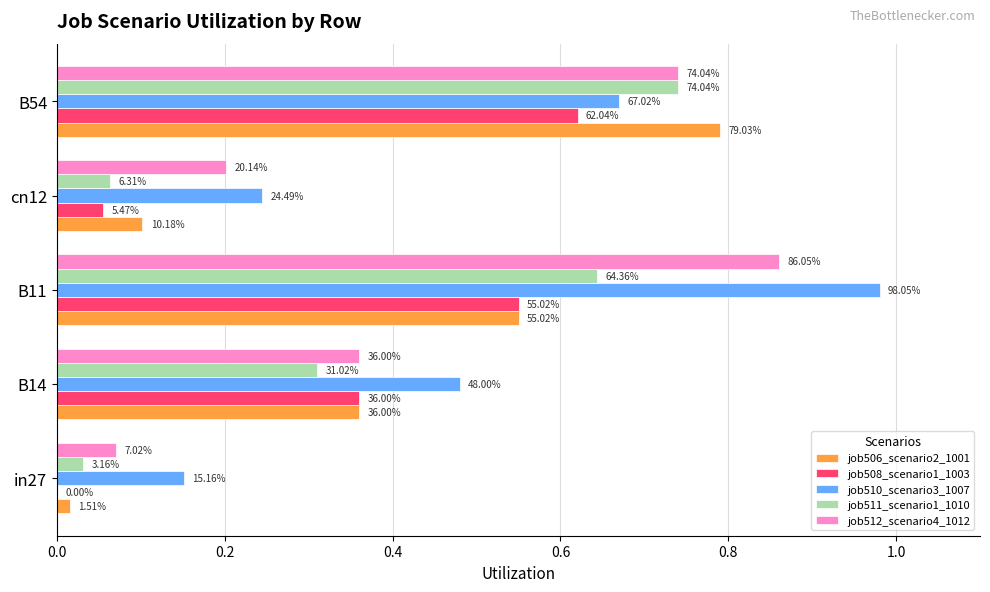

Which series has the largest range (max minus min)?

job510_scenario3_1007